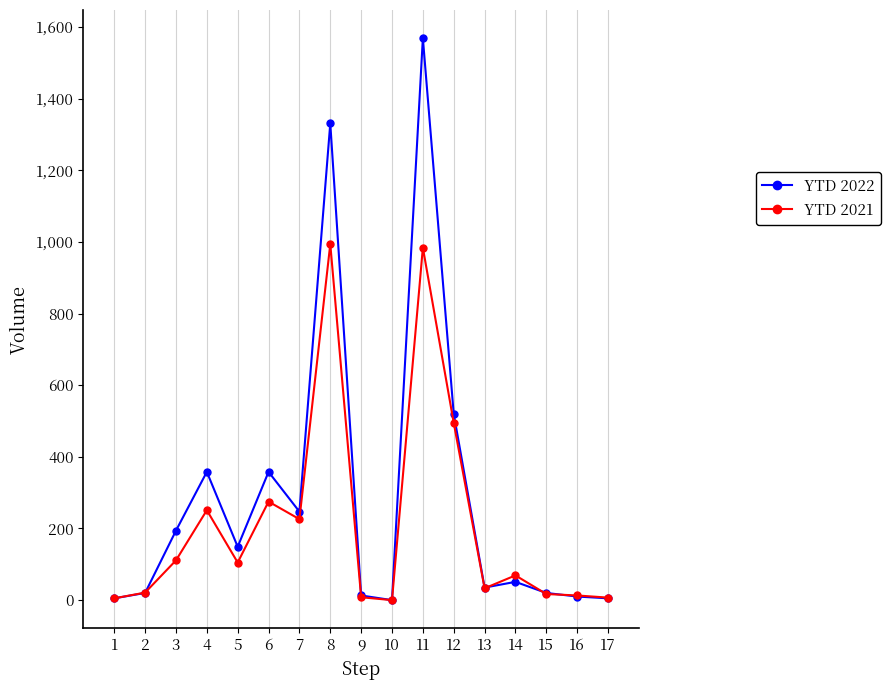

The value of YTD 2021 at 11 is 1708. True or false?

False